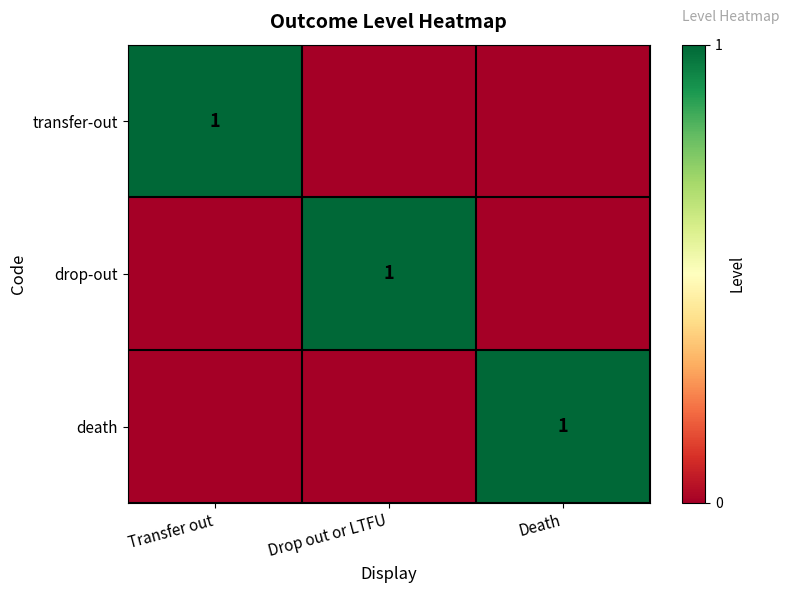

The value of transfer-out at Transfer out is 0. True or false?

False